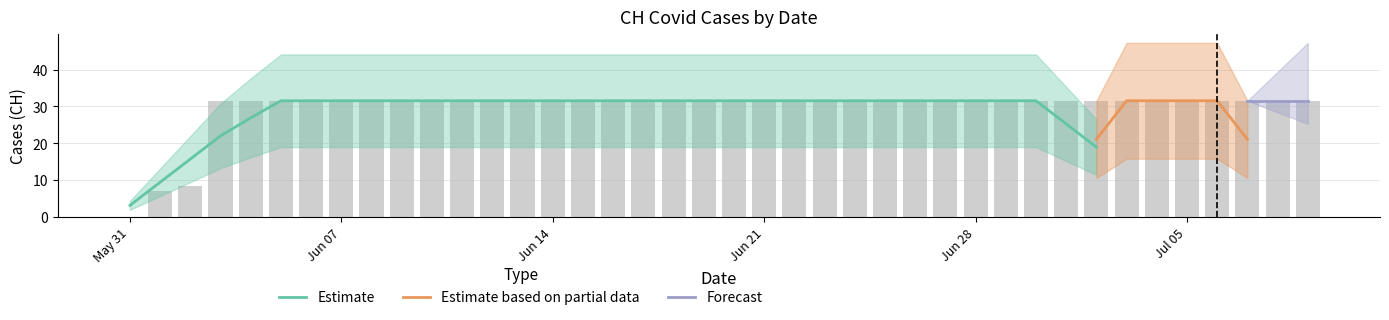

How many data points are above 31?

37